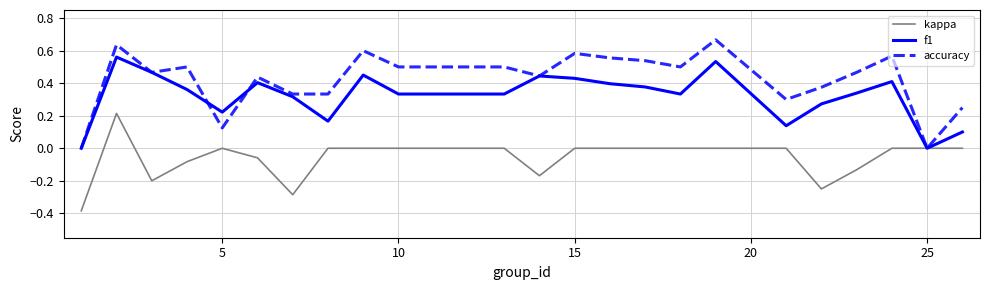

Which series has the largest total across all categories?

accuracy